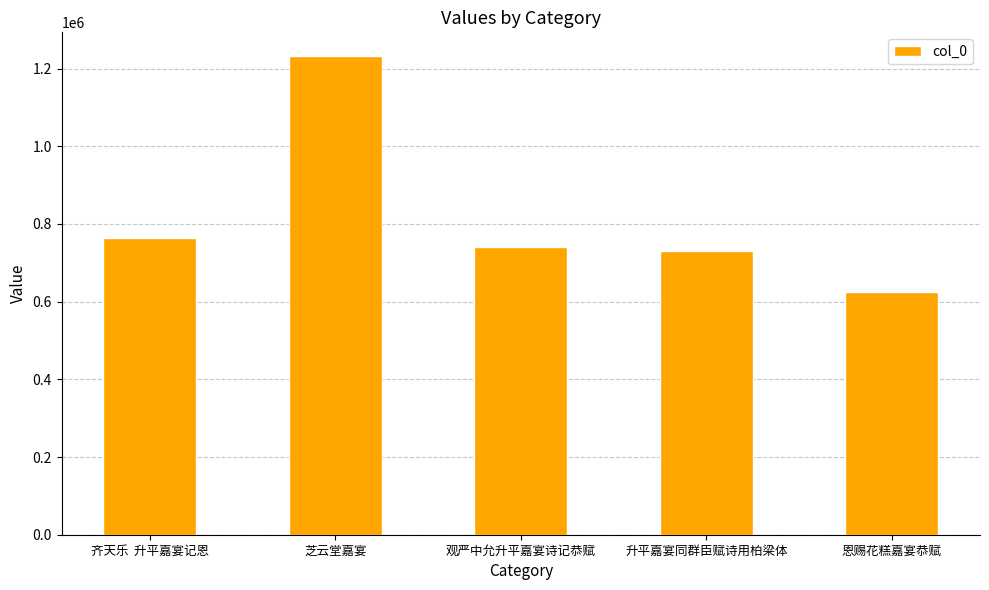

Reading left to right, what are all the values shown in this chart?

齐天乐  升平嘉宴记恩=764779	芝云堂嘉宴=1231602	观严中允升平嘉宴诗记恭赋=740485	升平嘉宴同群臣赋诗用柏梁体=731097	恩赐花糕嘉宴恭赋=624546